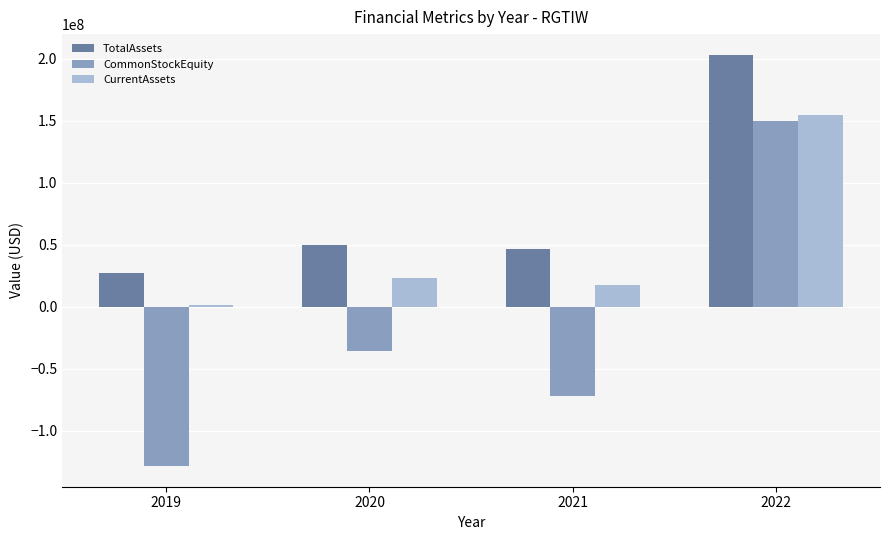

Which series has the largest total across all categories?

TotalAssets